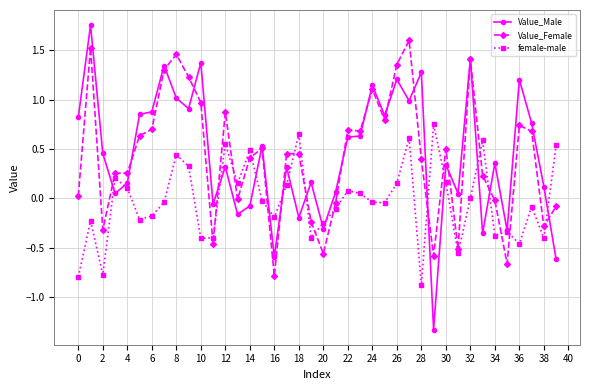

What is the highest value of the Value_Female series?

1.6